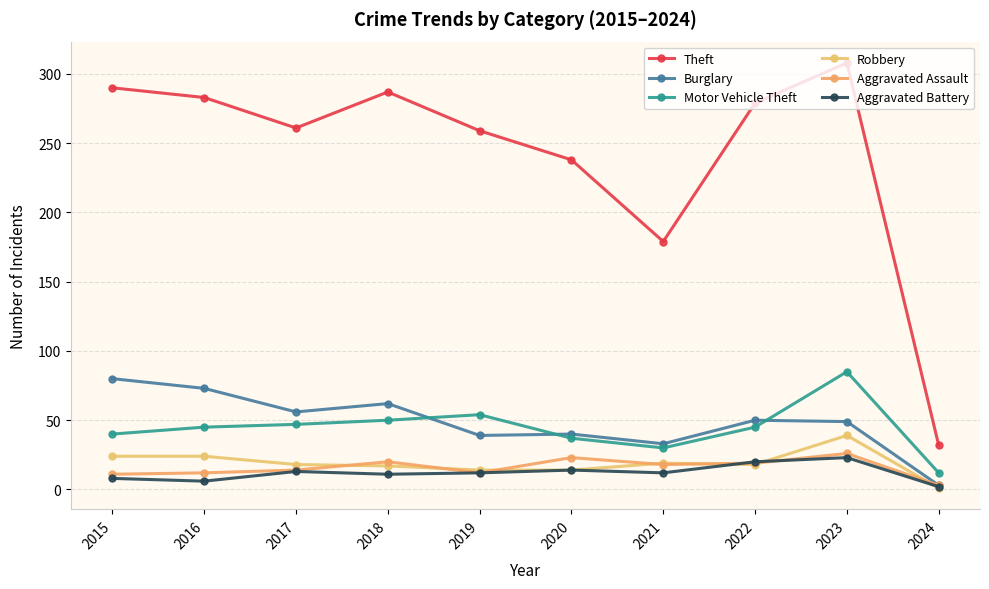

True or false: Aggravated Battery and Theft intersect in this chart.

False